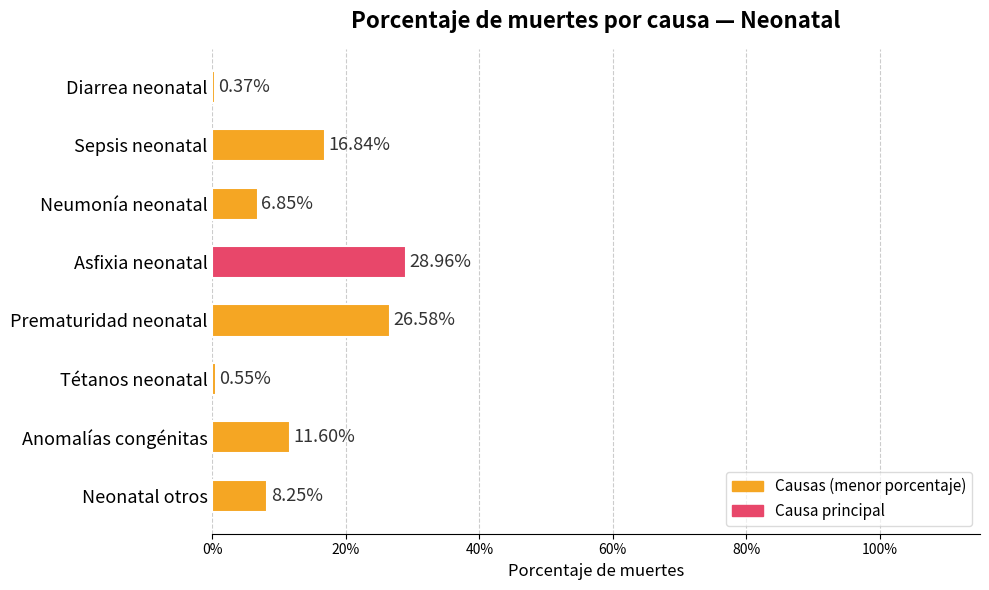

How many series are shown in this chart?

1